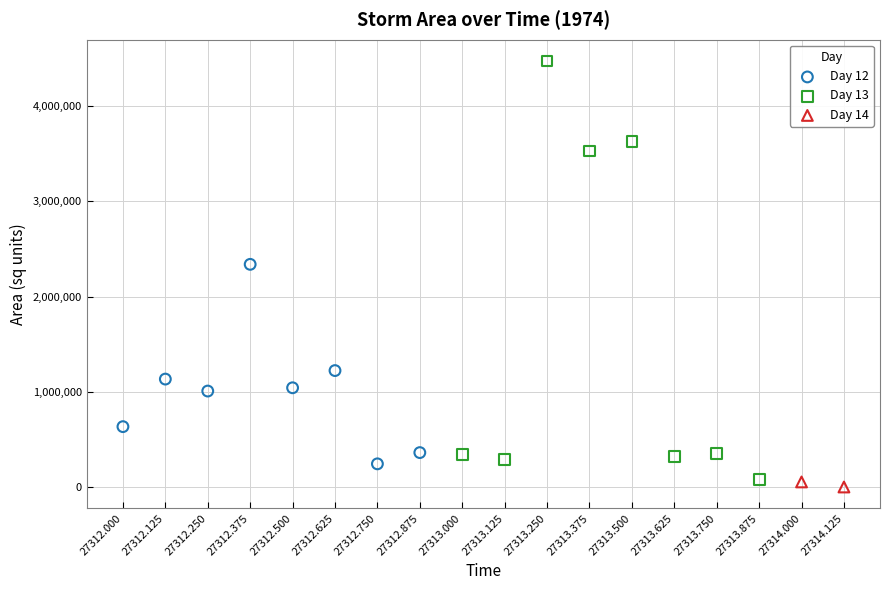

What are all the series names shown in the legend?

Day 12, Day 13, Day 14